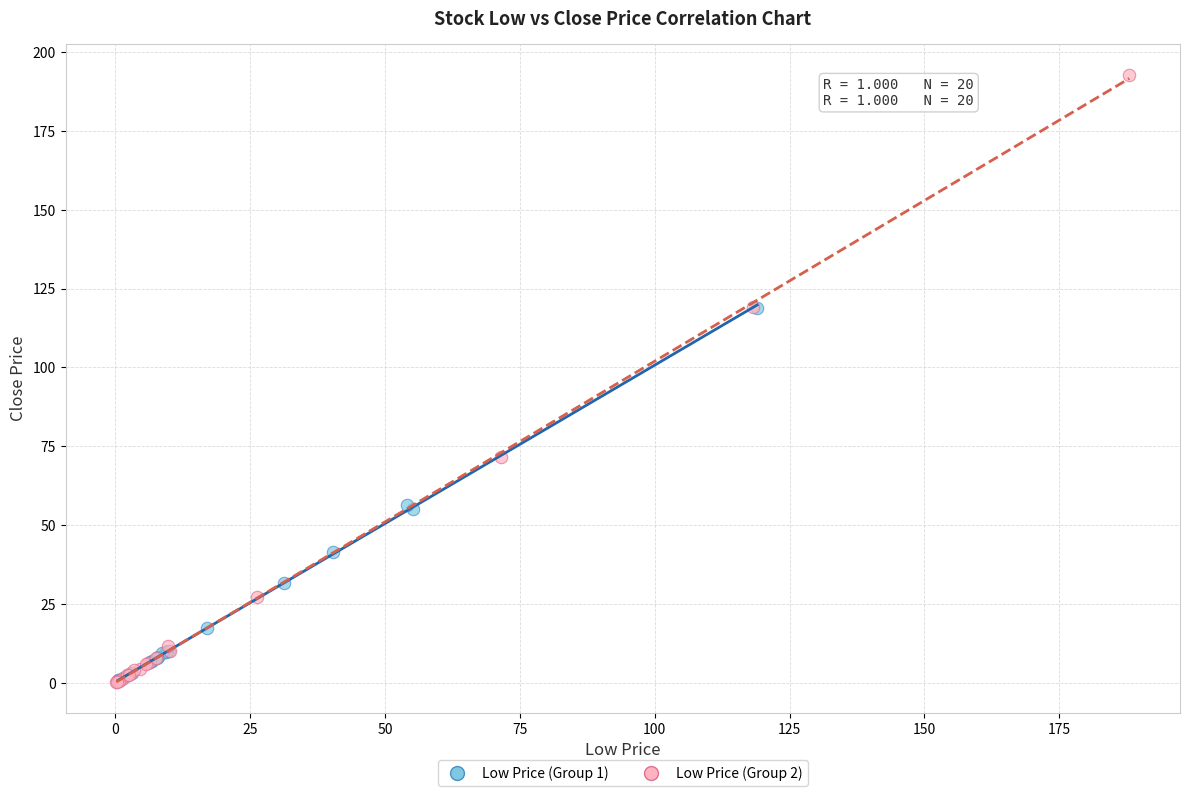

Which series has the largest Y range (max minus min)?

Low Price (Group 2)